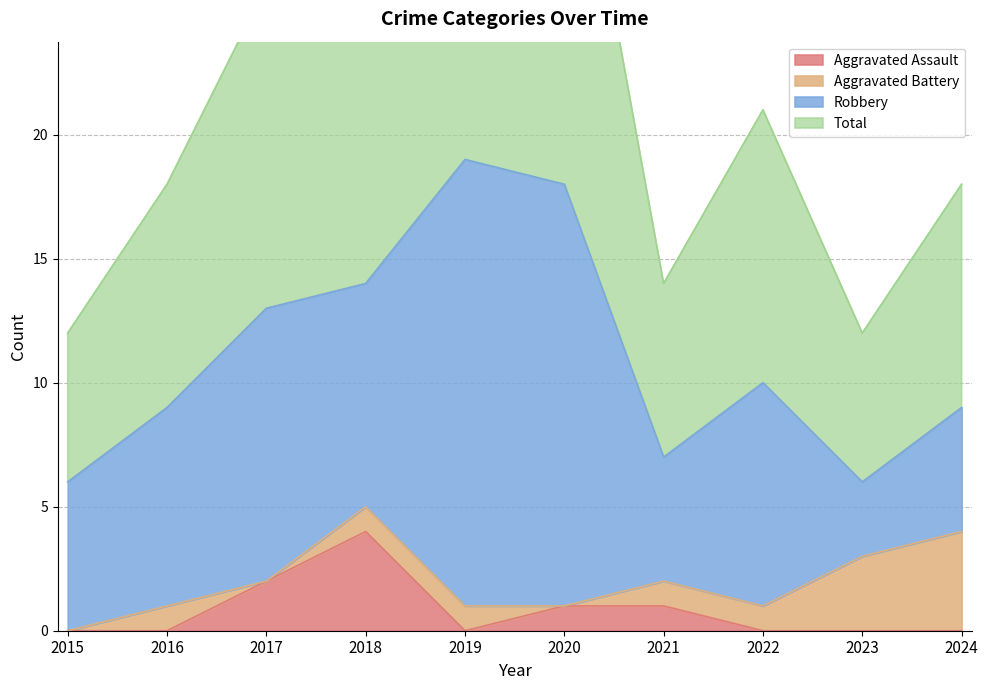

What is the value of the Total point at the 8th from the left?

21